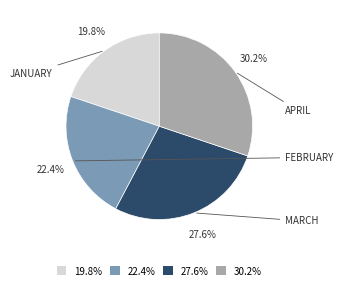

To the nearest percent, what is the difference between the largest and smallest slice percentages?

10%